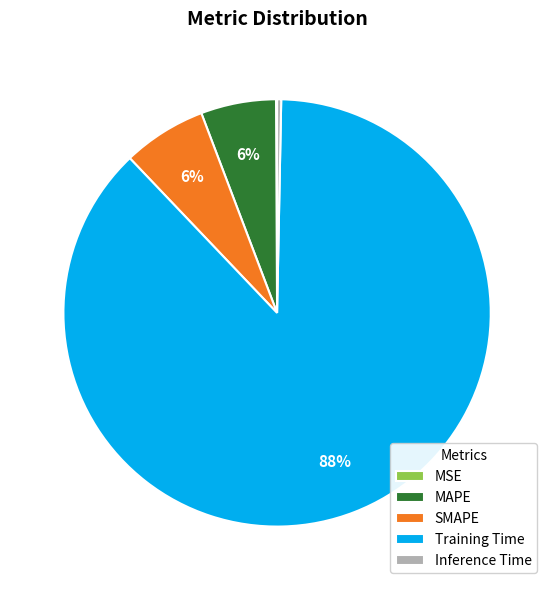

What is the largest slice in the pie chart?

Training Time